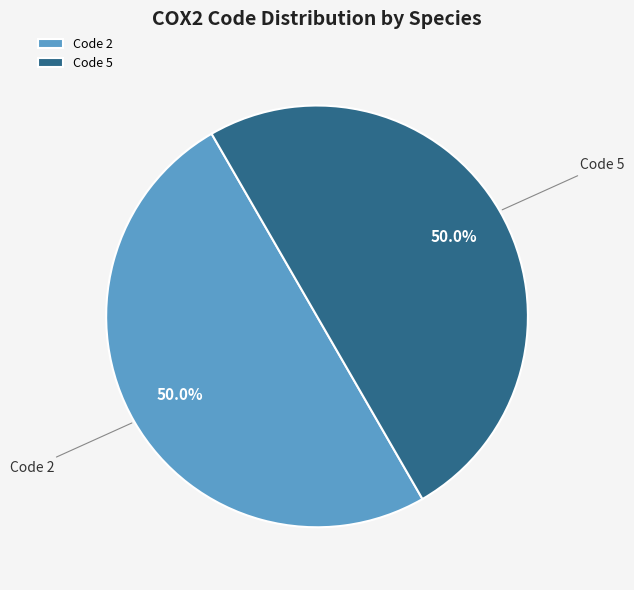

What is the ratio of the value at Code 2 to the value at Code 5?

1.0